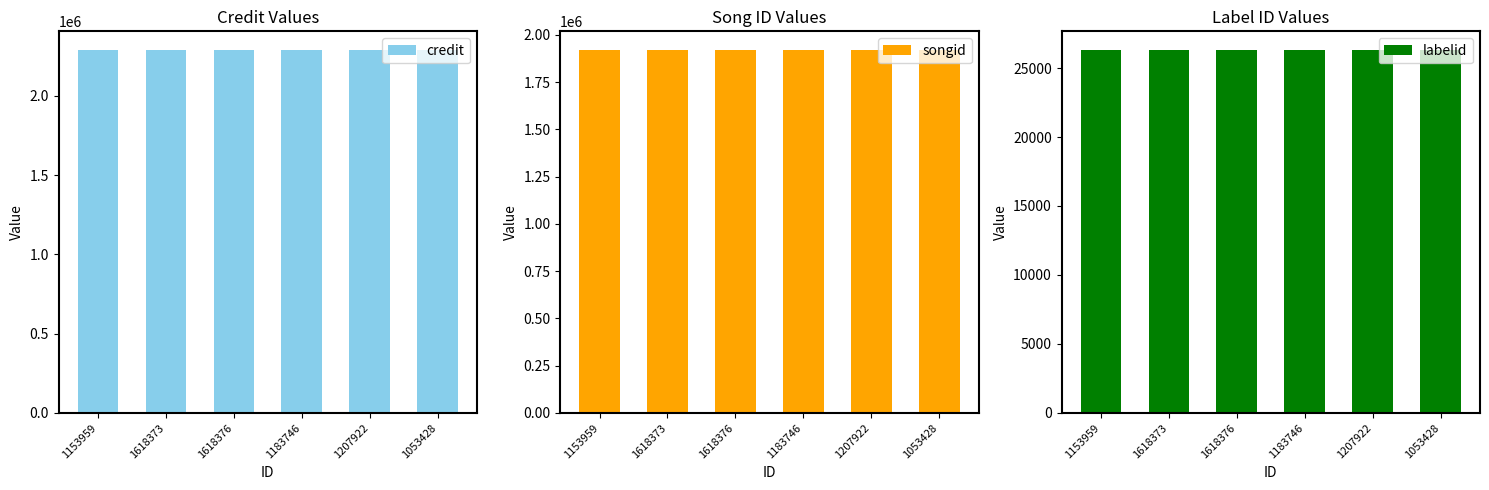

At 1183746, list the series in order from largest to smallest.

credit, songid, labelid